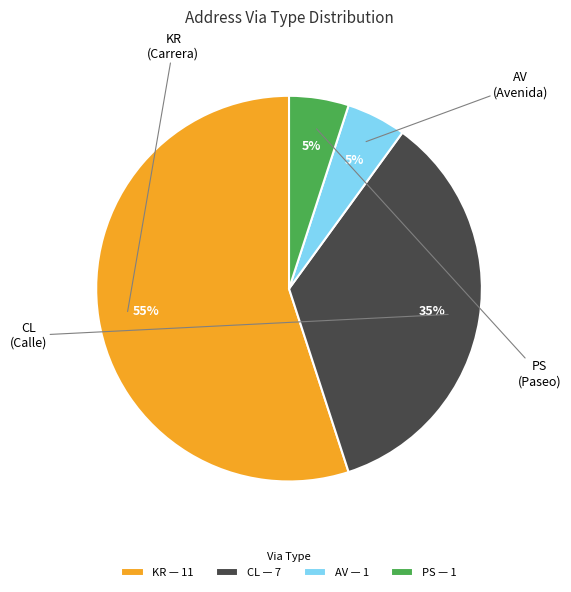

Does any single category account for the majority?

Yes